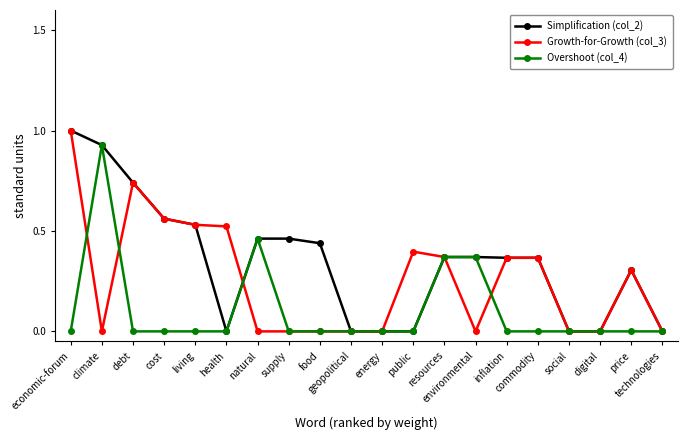

Is it true that Simplification (col_2) equals 0.1 at resources?

False